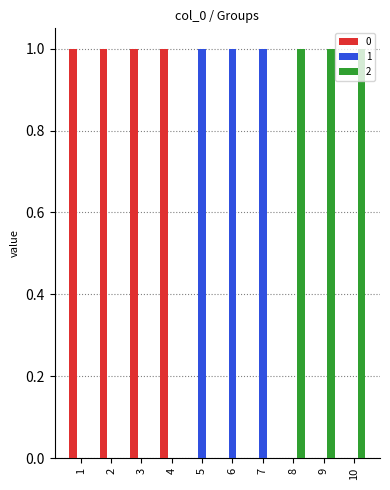

How many 1 values are between 0 and 1?

10